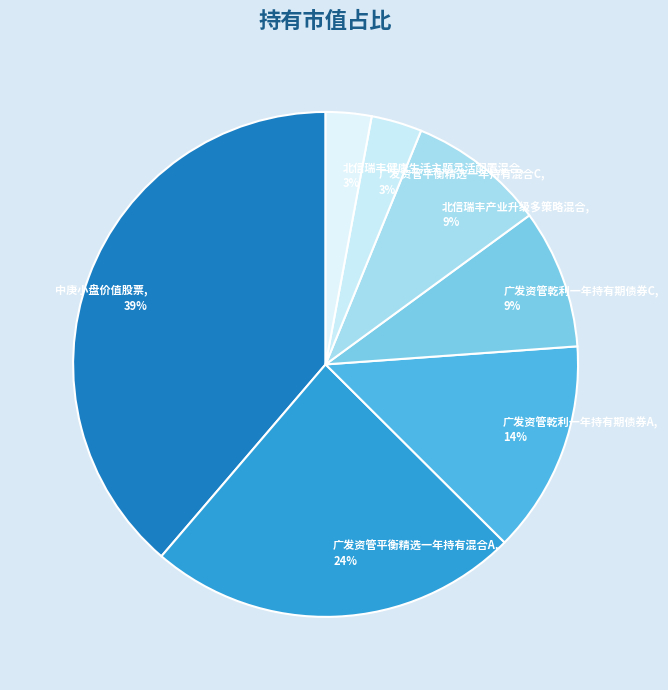

Is it true that 北信瑞丰产业升级多策略混合 is 9% of the pie?

True